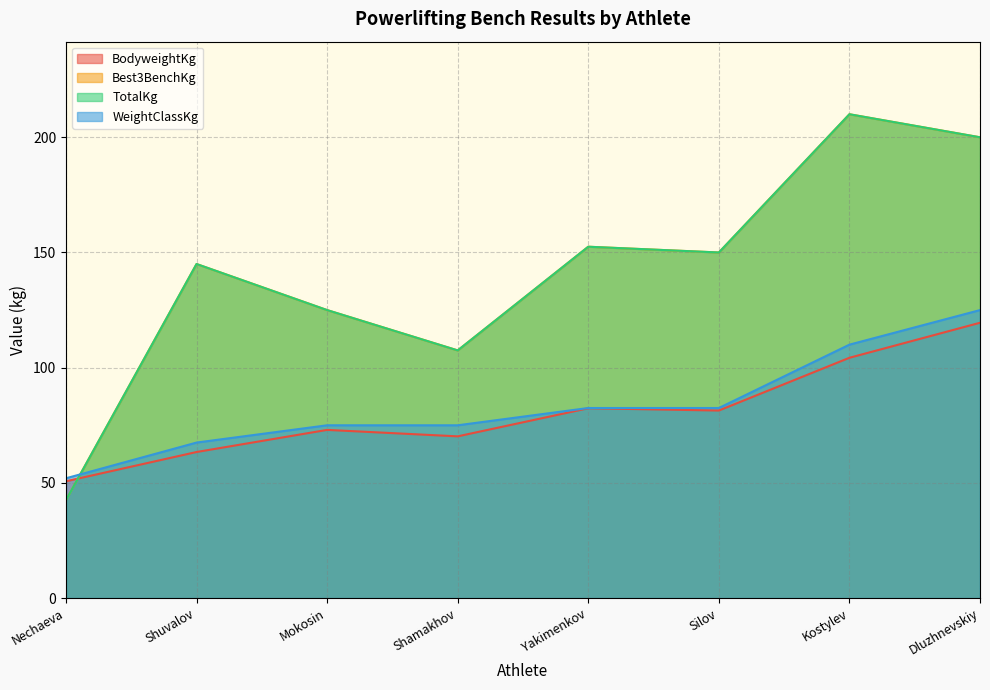

Is it true that Best3BenchKg equals 228.9 at Yakimenkov?

False